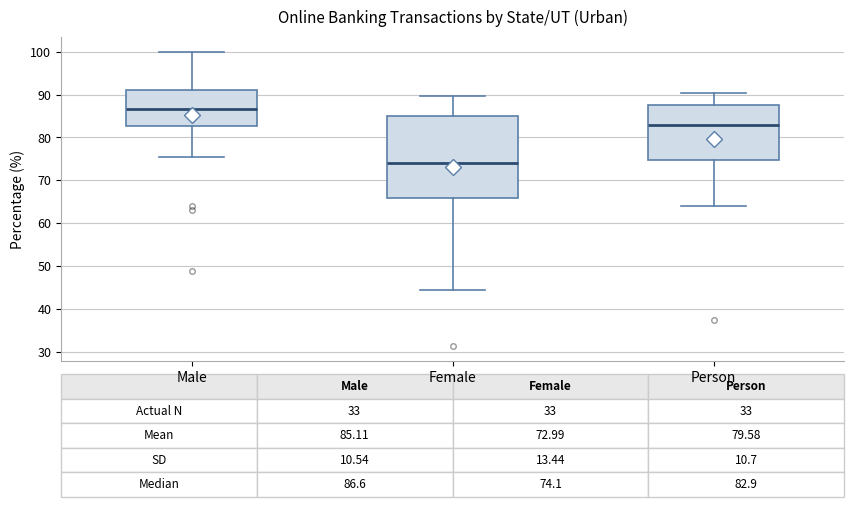

Which box's median line is the highest?

Male